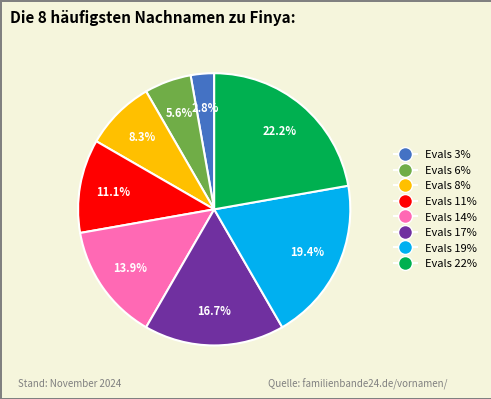

Is there any slice that represents more than half of the pie?

No